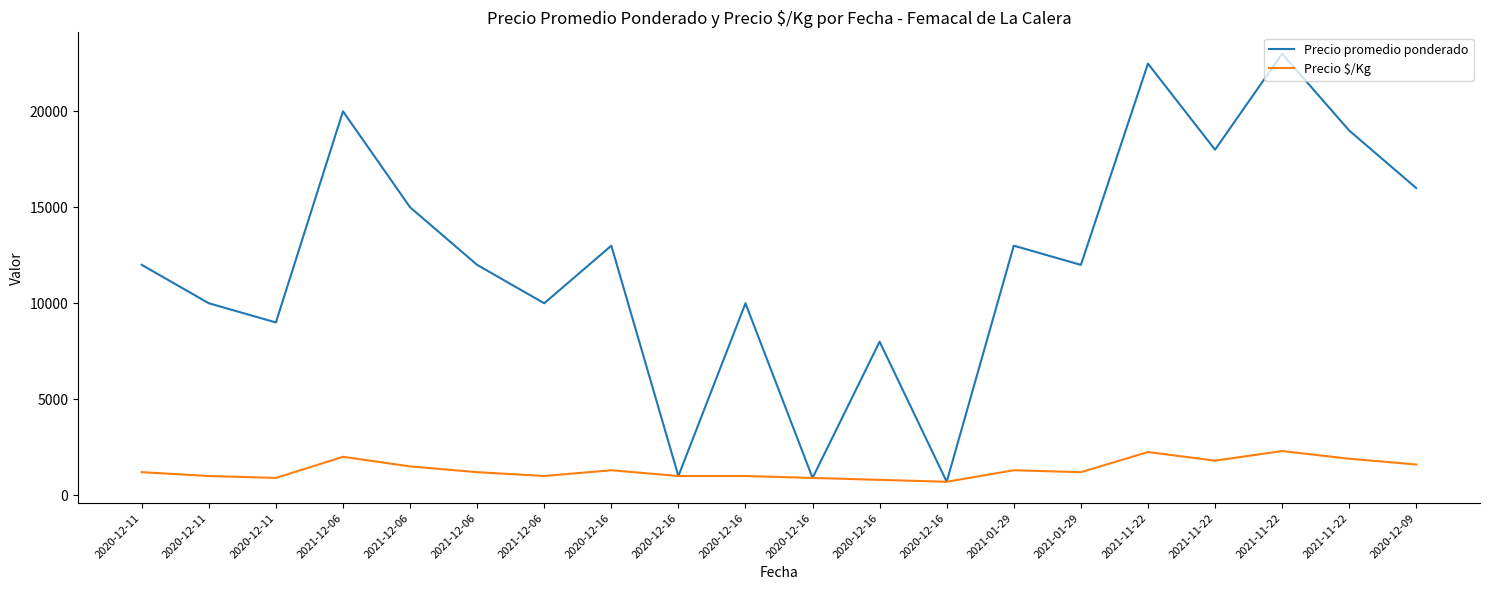

What are all the series names shown in the legend?

Precio promedio ponderado, Precio $/Kg